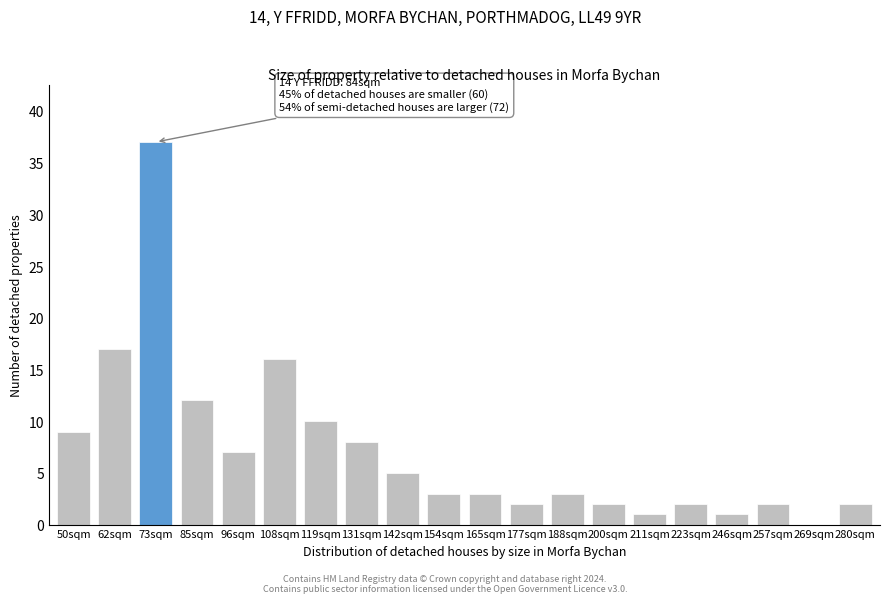

Reading left to right, list all the values displayed in this chart.

50sqm=9	62sqm=17	73sqm=37	85sqm=12	96sqm=7	108sqm=16	119sqm=10	131sqm=8	142sqm=5	154sqm=3	165sqm=3	177sqm=2	188sqm=3	200sqm=2	211sqm=1	223sqm=2	246sqm=1	257sqm=2	269sqm=0	280sqm=2